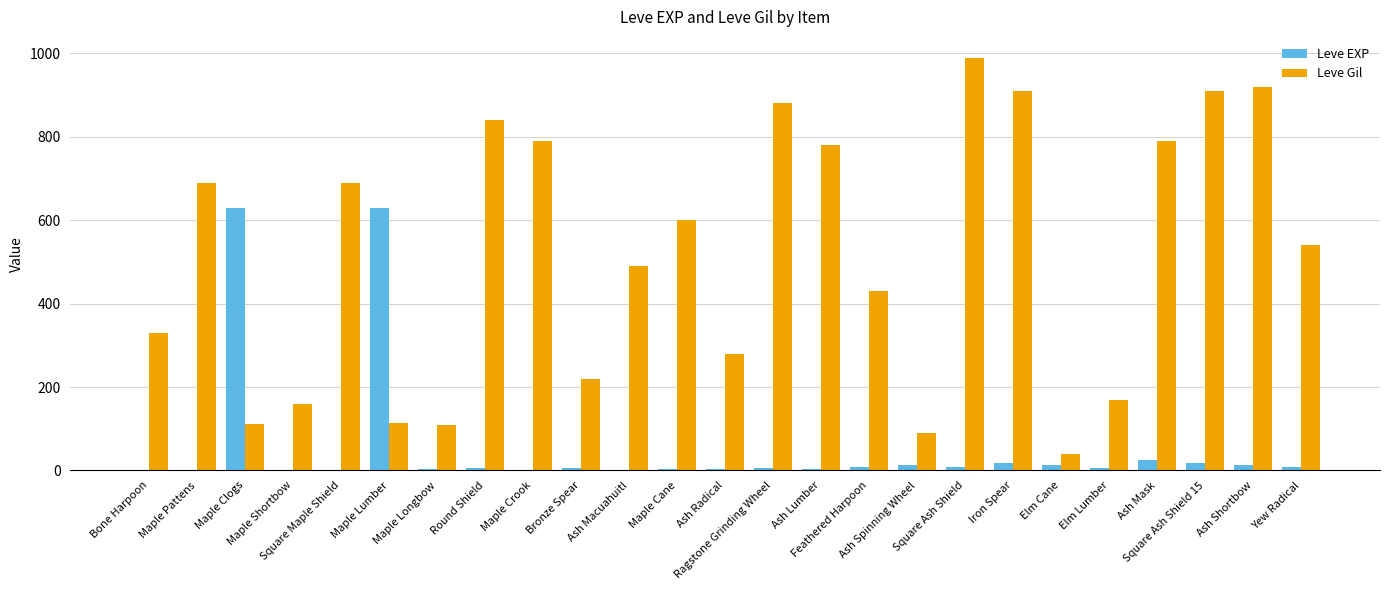

What is the difference between the Leve Gil values at Maple Longbow and Ragstone Grinding Wheel?

770